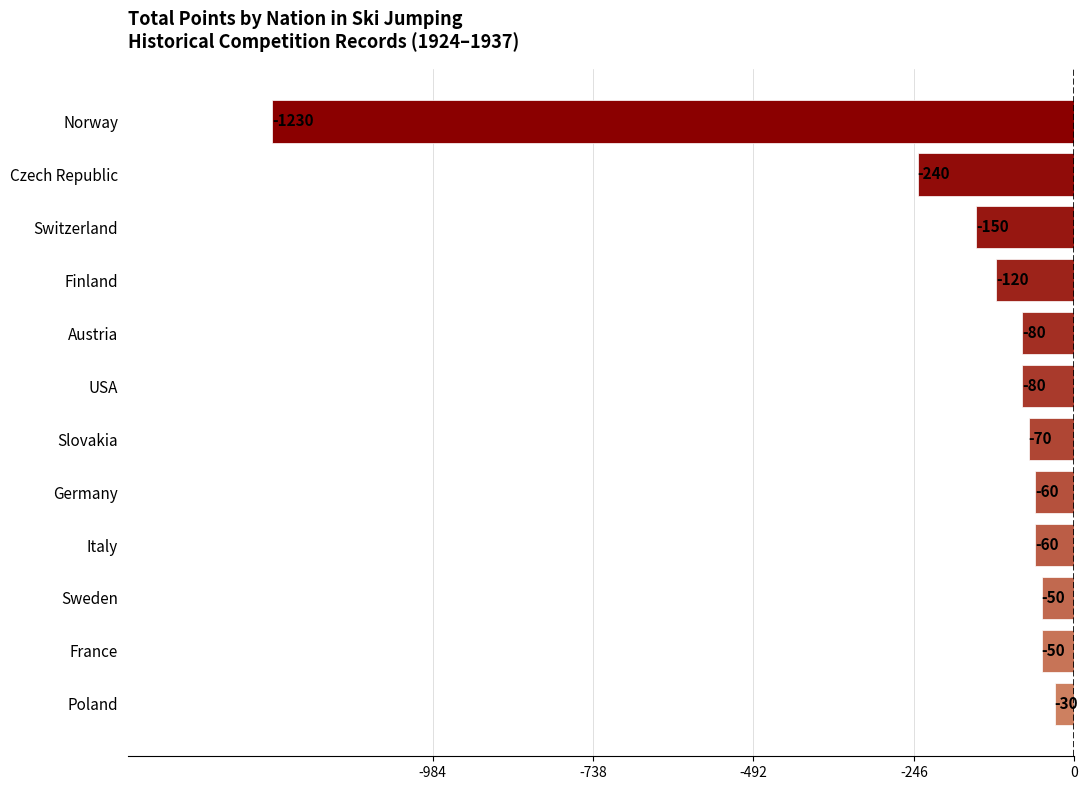

What is the difference between the values at Sweden and Czech Republic?

190